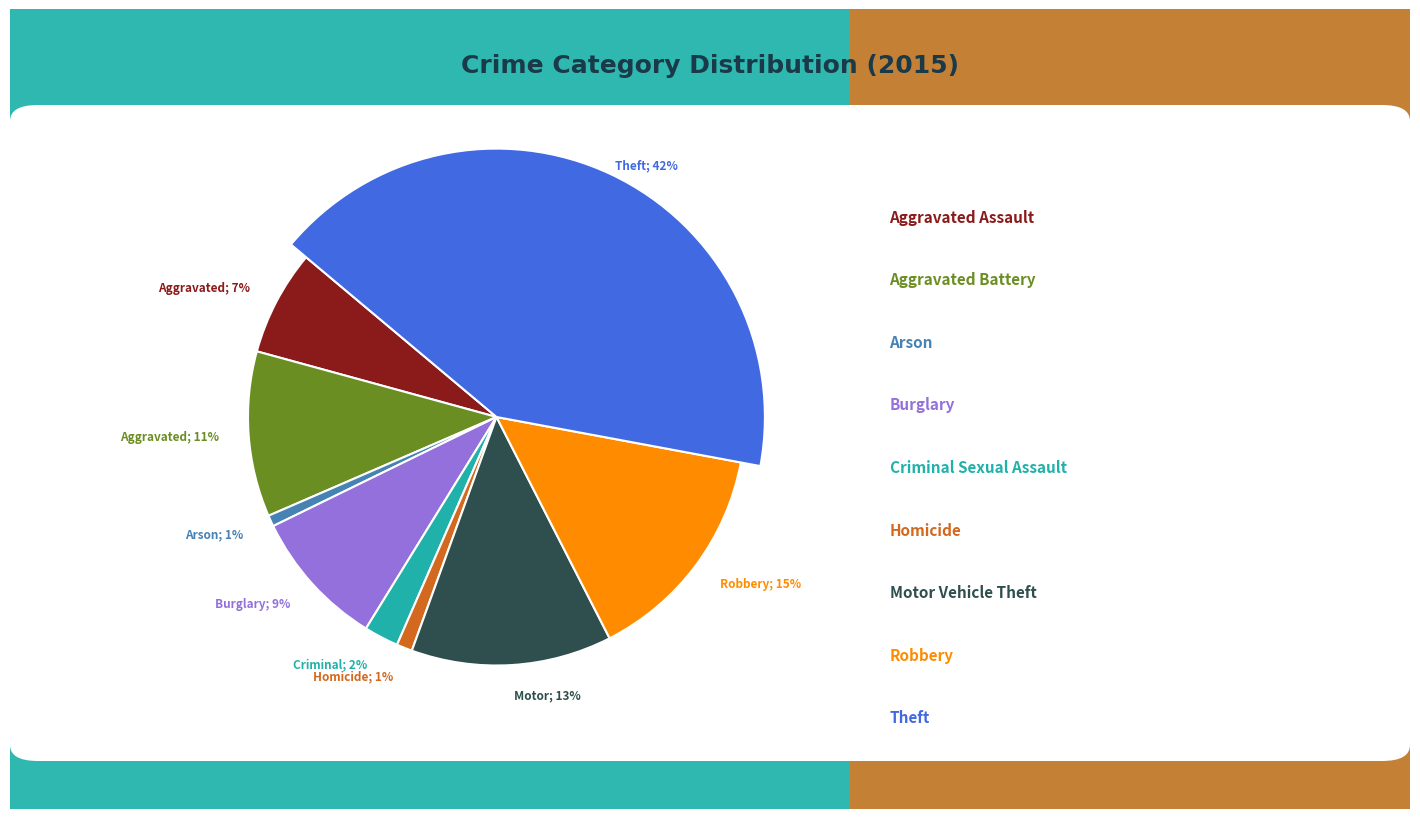

Is there any slice that represents more than half of the pie?

No